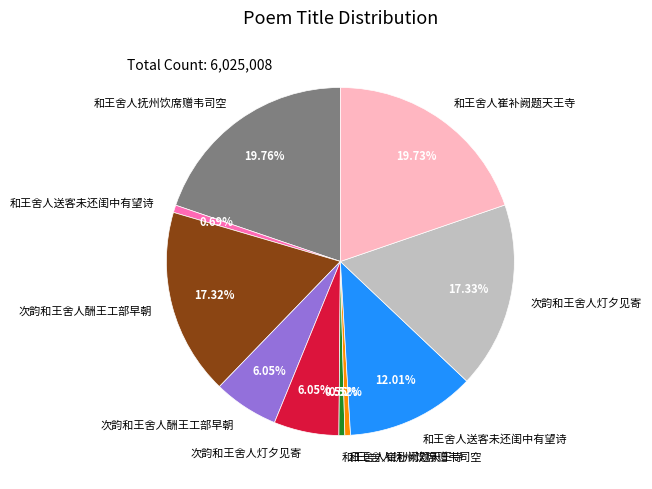

Is there a majority slice in this chart?

No